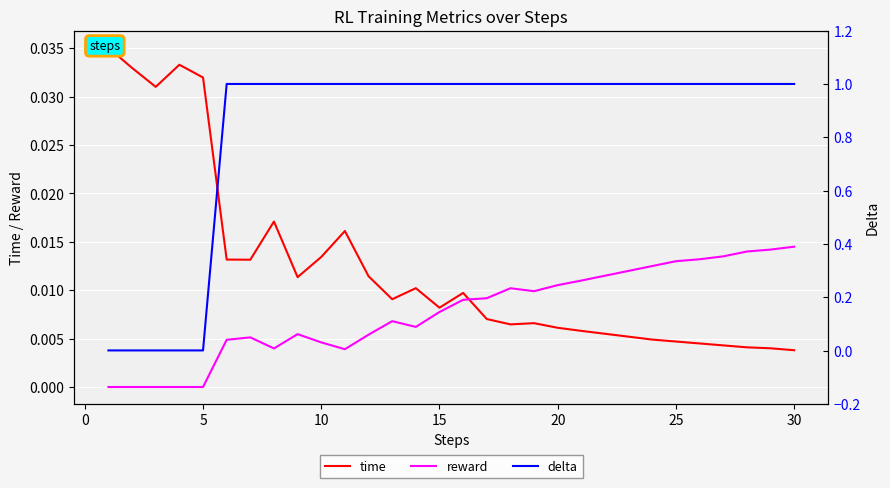

How many lines are shown in the chart?

3